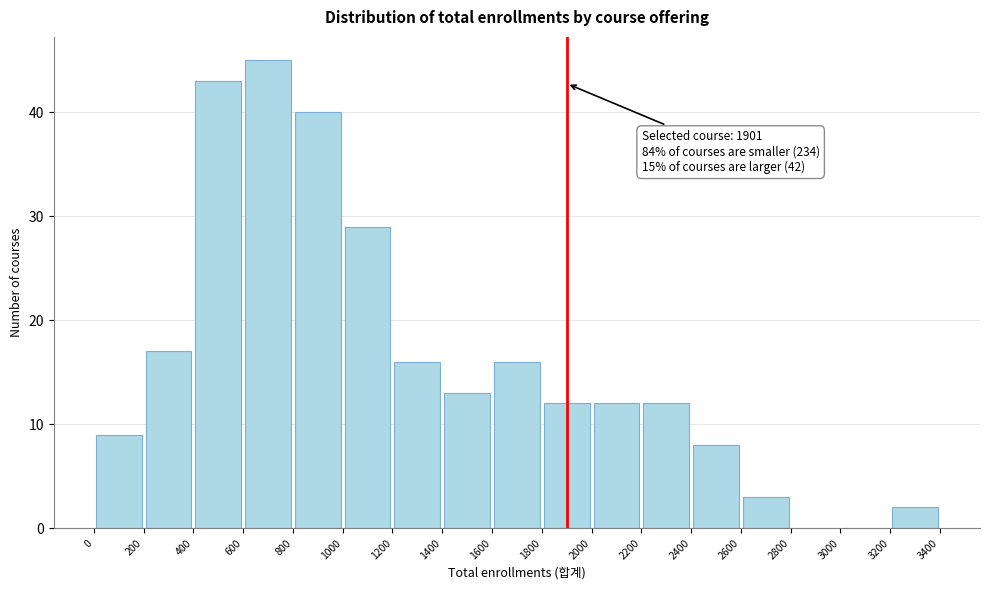

Which range on the x-axis has the tallest bar?

600 to 800